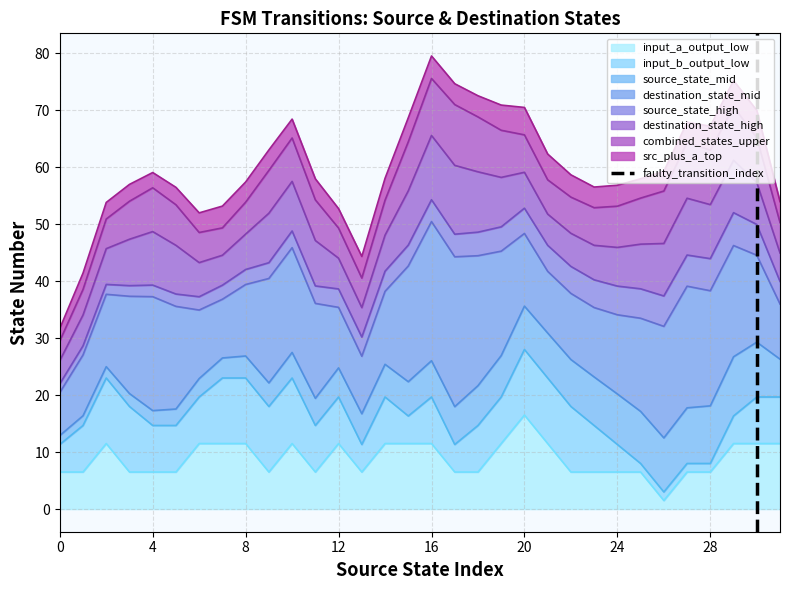

The value of input_a_output_low at 0 is 6.5. True or false?

True